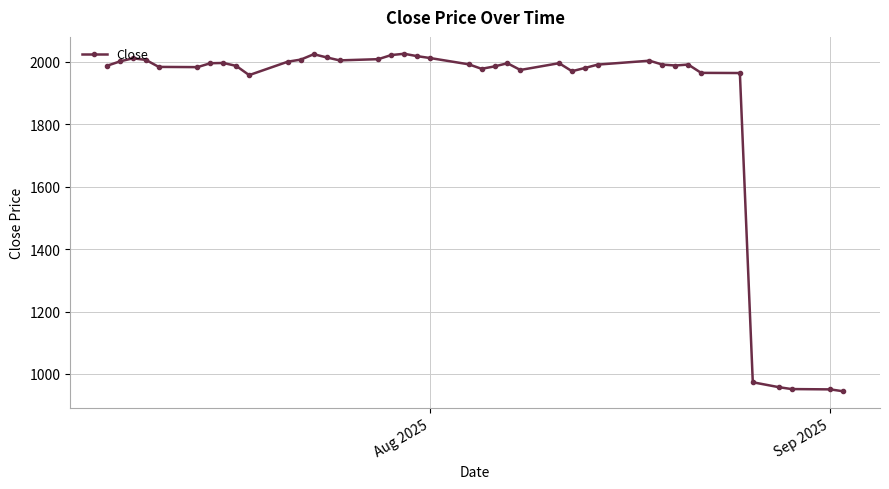

What is the greatest value displayed?

2025.8